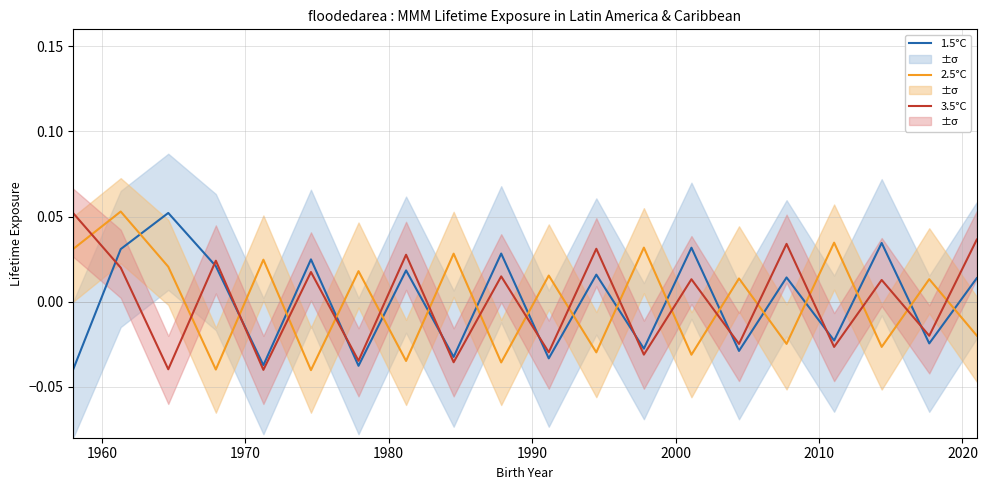

True or false: 1.5°C and 3.5°C intersect in this chart.

True